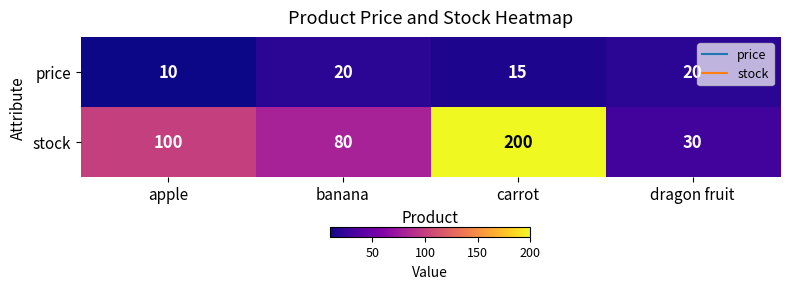

List the series in order of their overall mean, lowest first.

price, stock